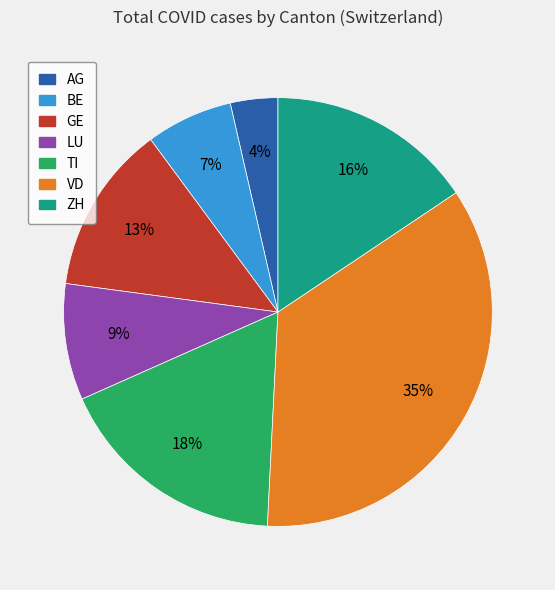

What is the ratio of the value at GE to the value at TI?

0.7